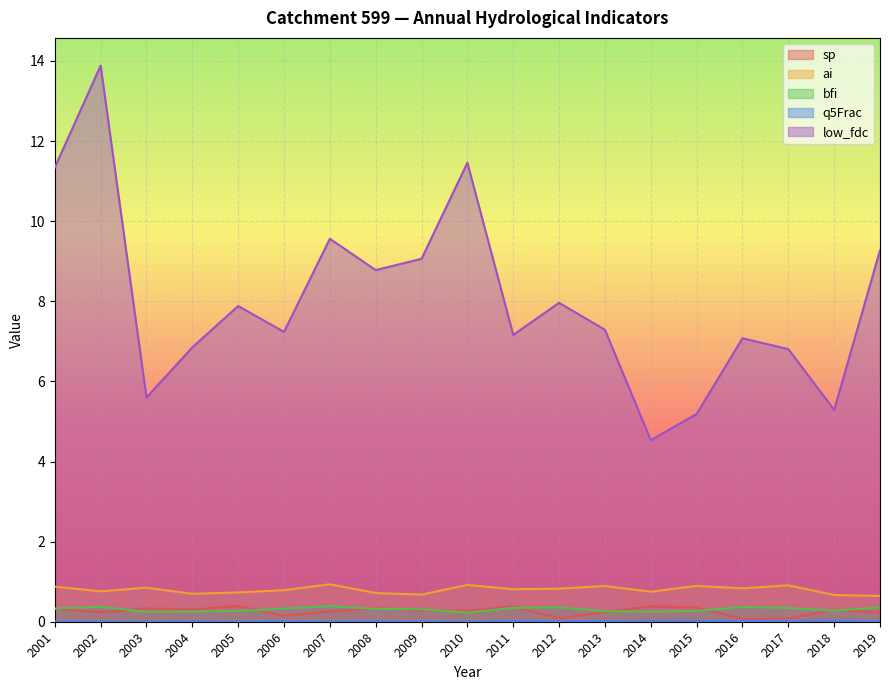

What is the difference between the low_fdc values at 2011 and 2009?

1.9